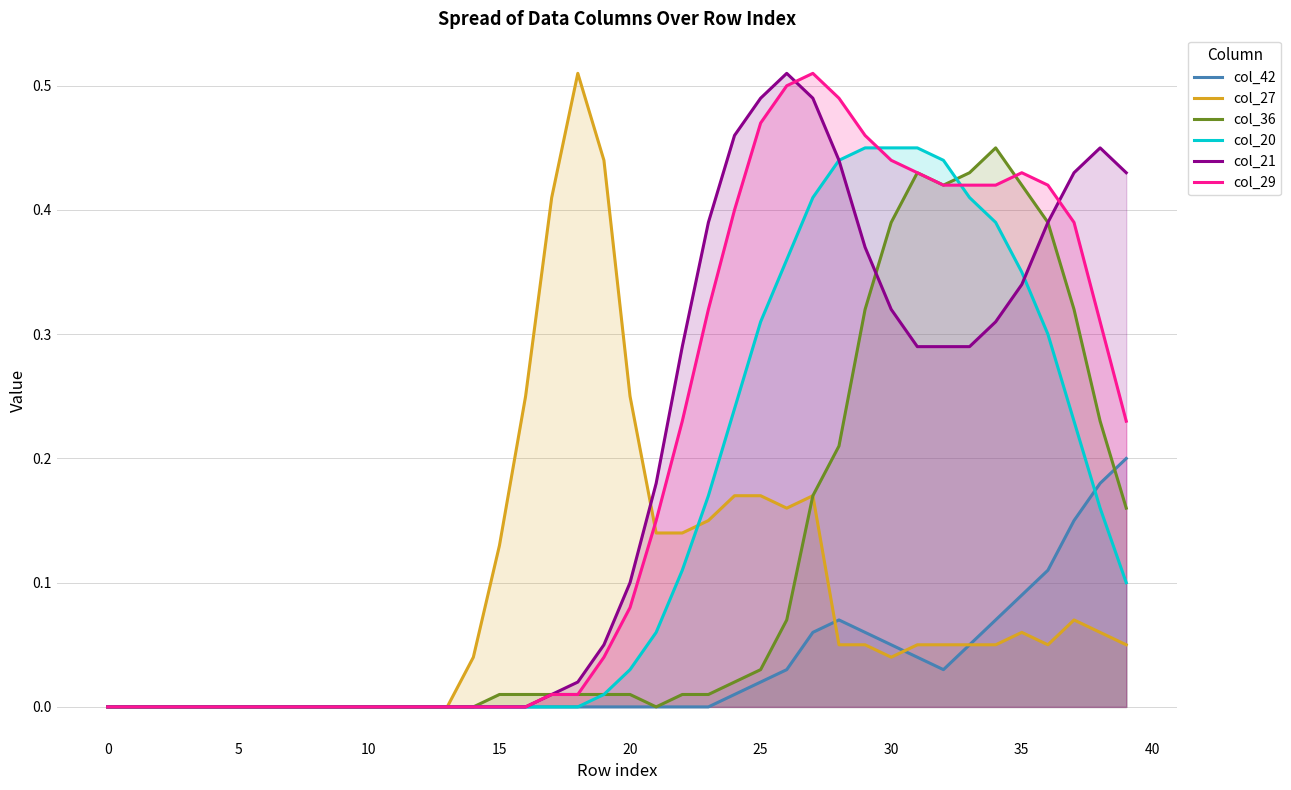

The col_42 series shows 0.1 at 0. True or false?

False